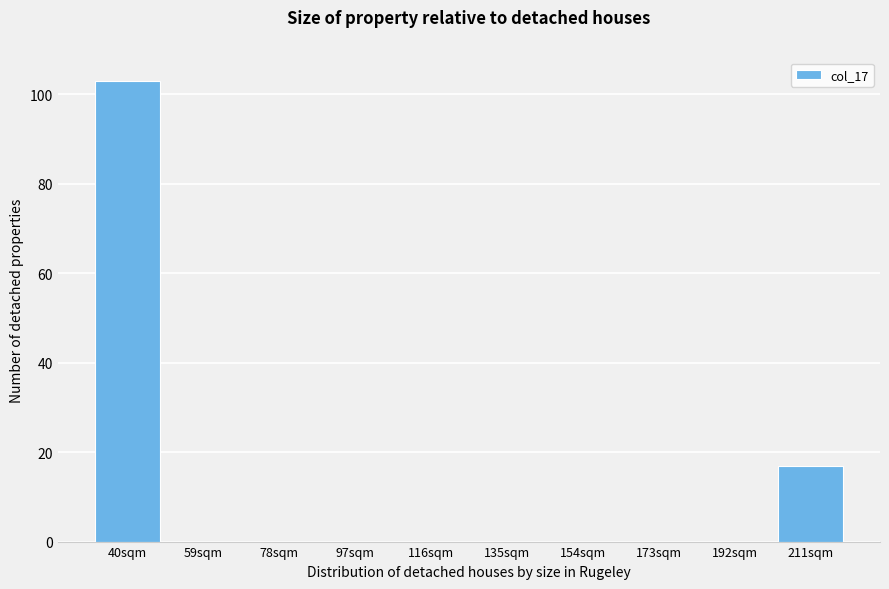

Reading right to left, transcribe all the data shown in this chart.

211sqm=17	192sqm=0	173sqm=0	154sqm=0	135sqm=0	116sqm=0	97sqm=0	78sqm=0	59sqm=0	40sqm=103